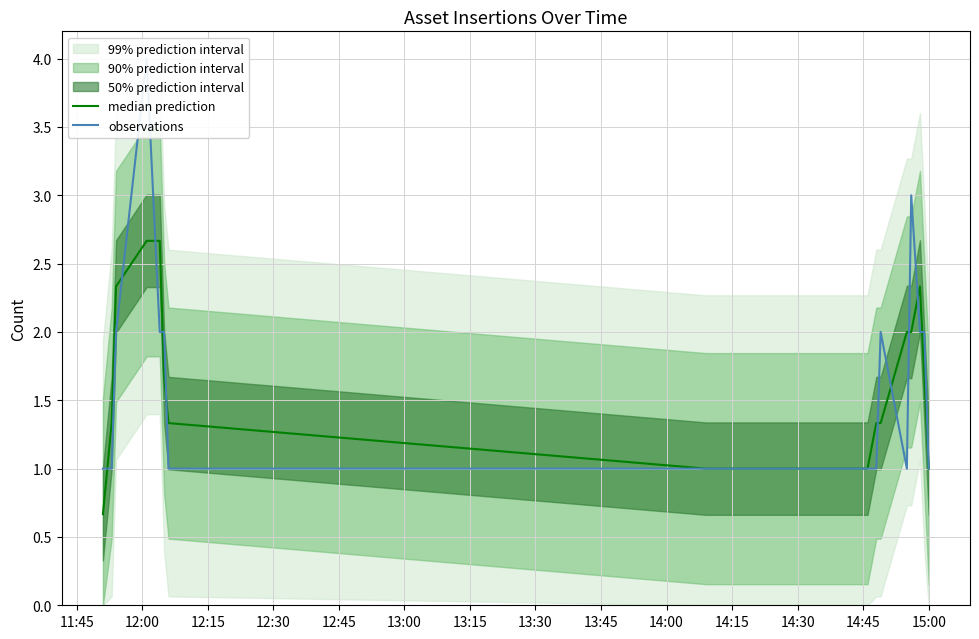

Which has a higher value, 13:45 or 11:45?

13:45